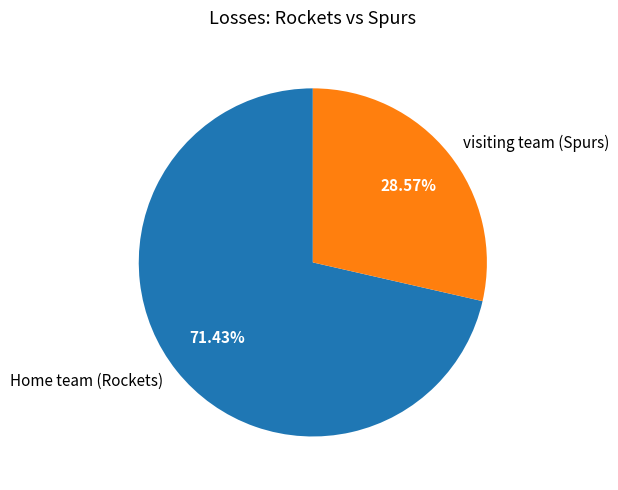

Which slice is the smallest?

visiting team (Spurs)